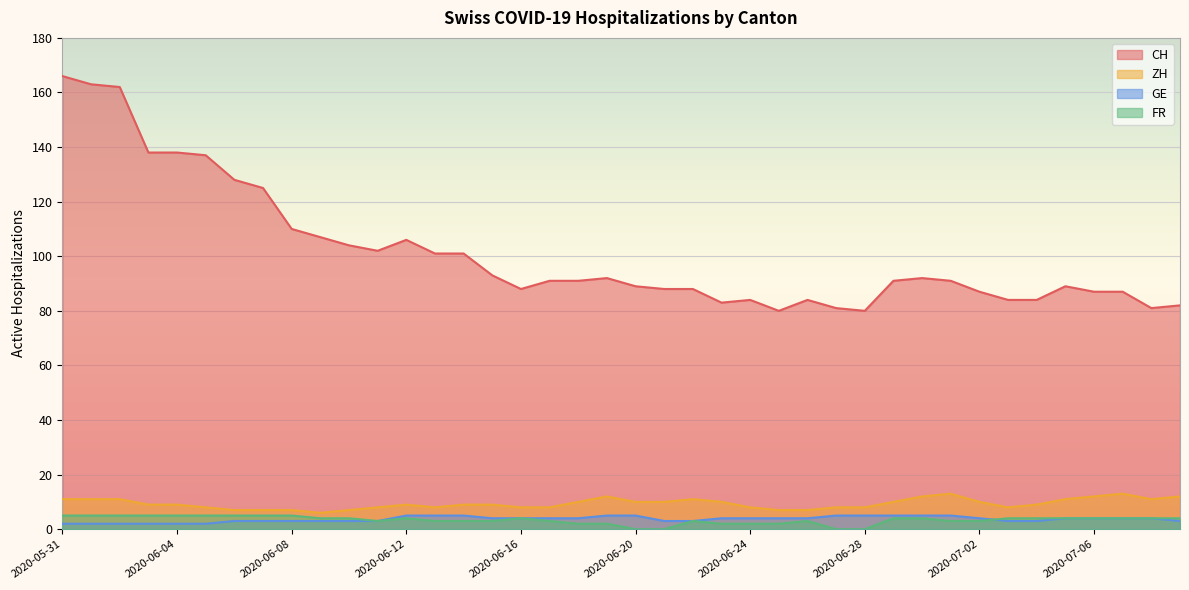

Where is CH nearest to the value 123?

2020-06-07